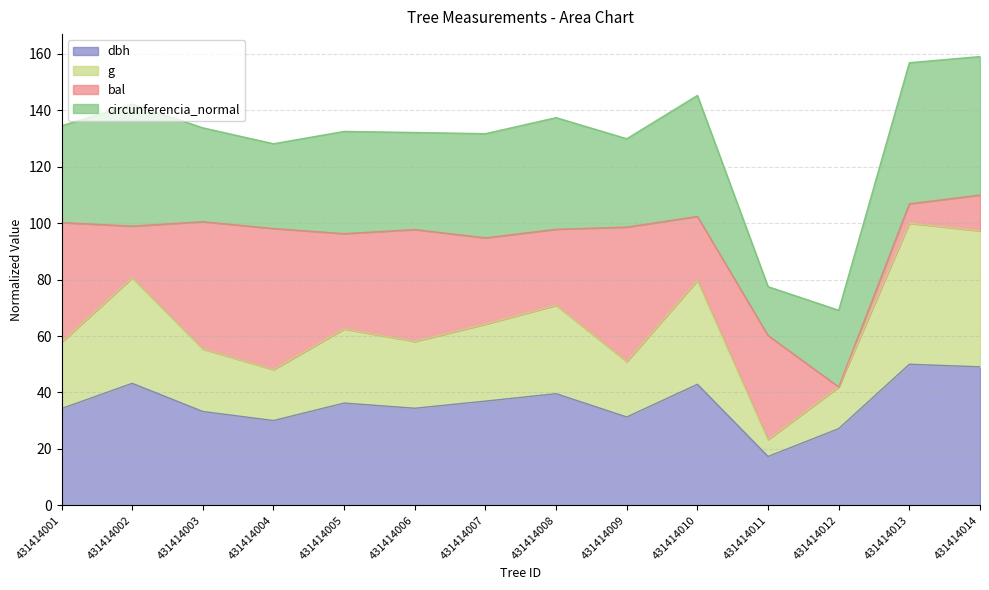

Is it true that dbh equals 39.6 at 431414008?

True